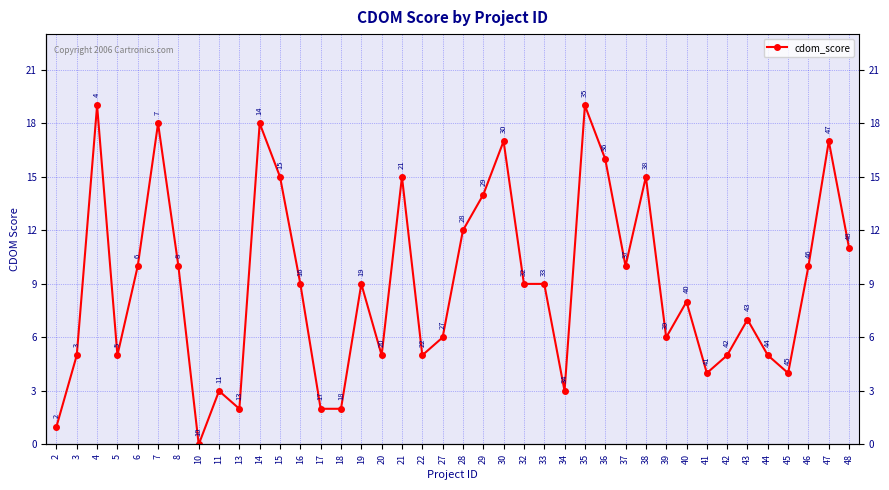

How many values are below 9?

19